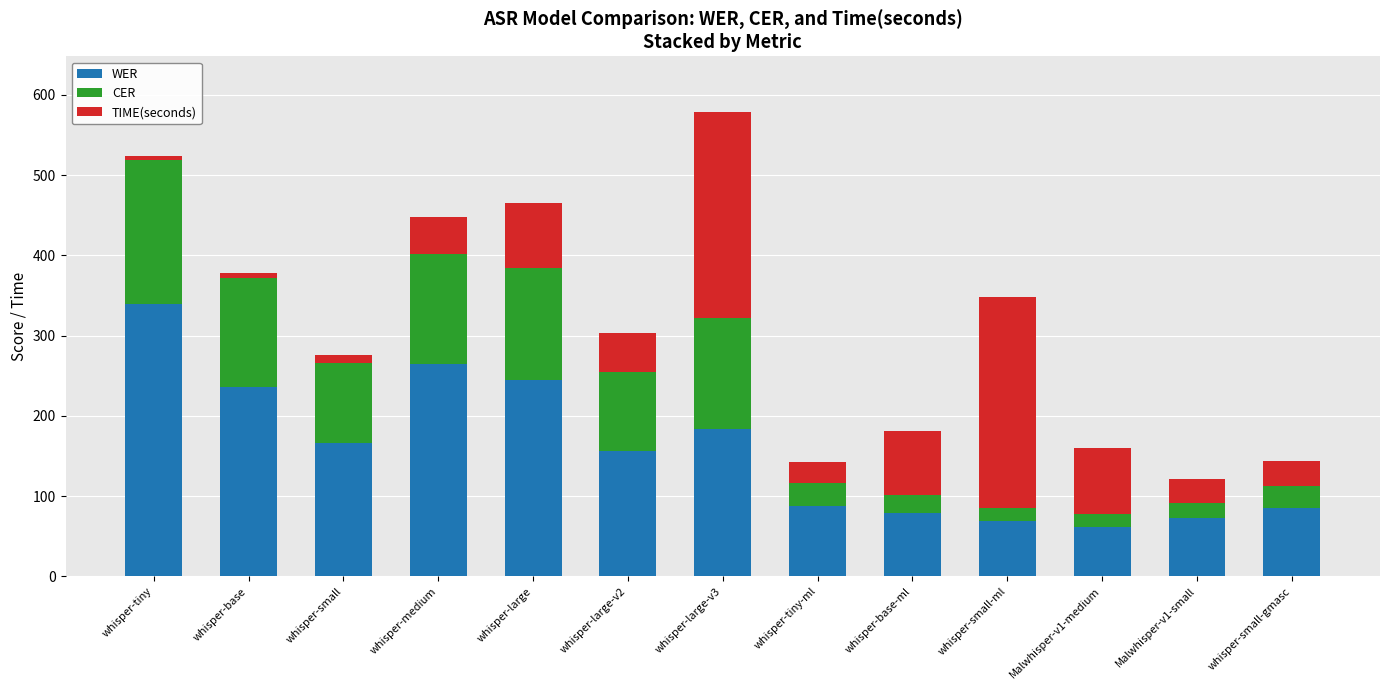

Where is WER nearest to the value 200?

whisper-large-v3